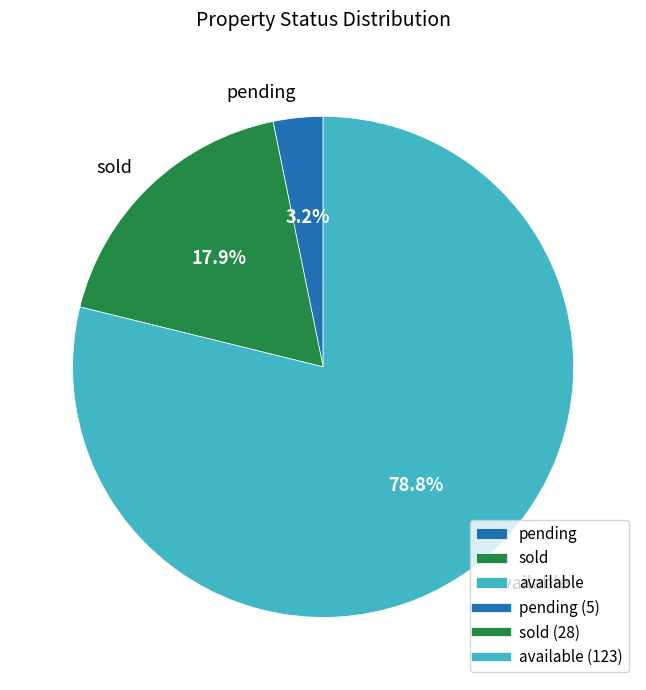

What percentage do sold and available together represent?

96.8%